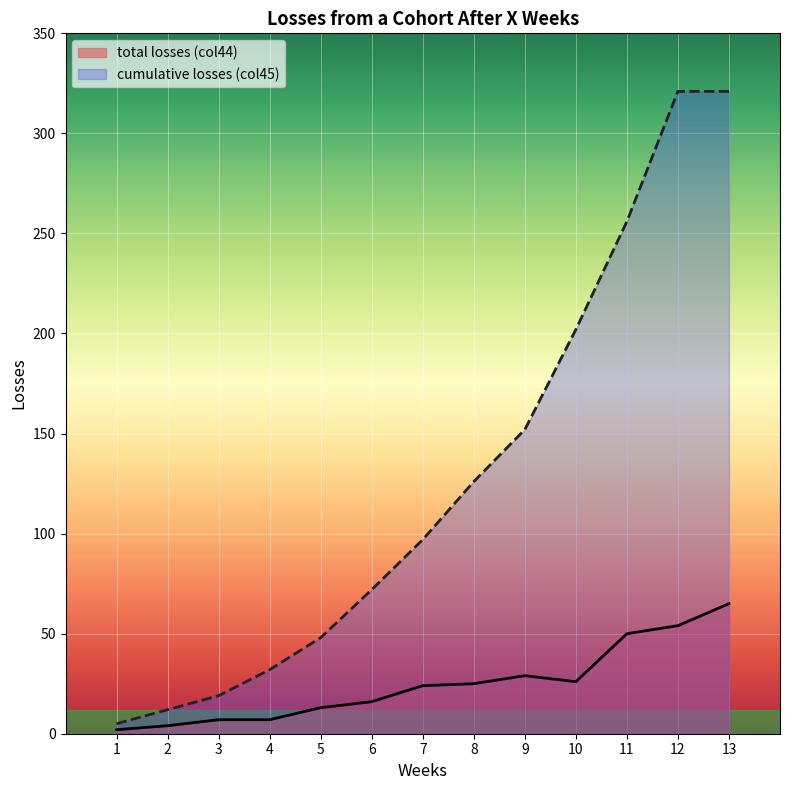

Rank the series by their average value, from highest to lowest.

cumulative losses (col45), total losses (col44)